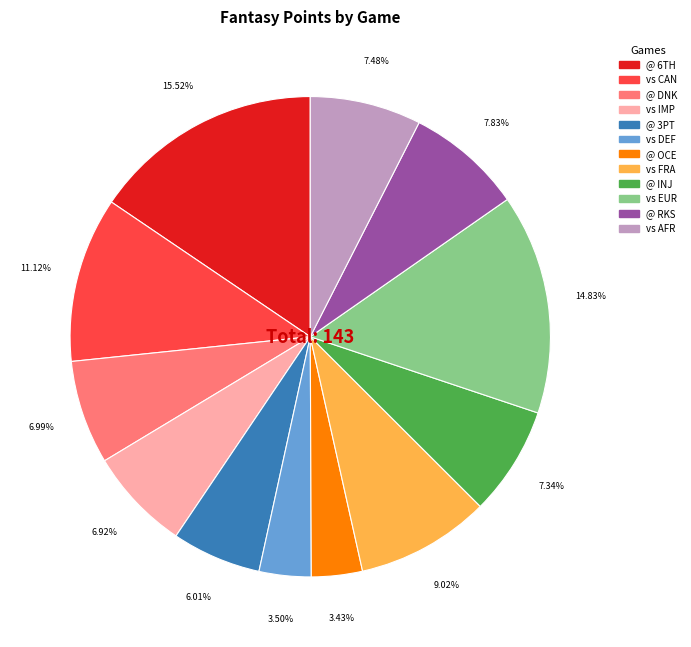

Is there a majority slice in this chart?

No